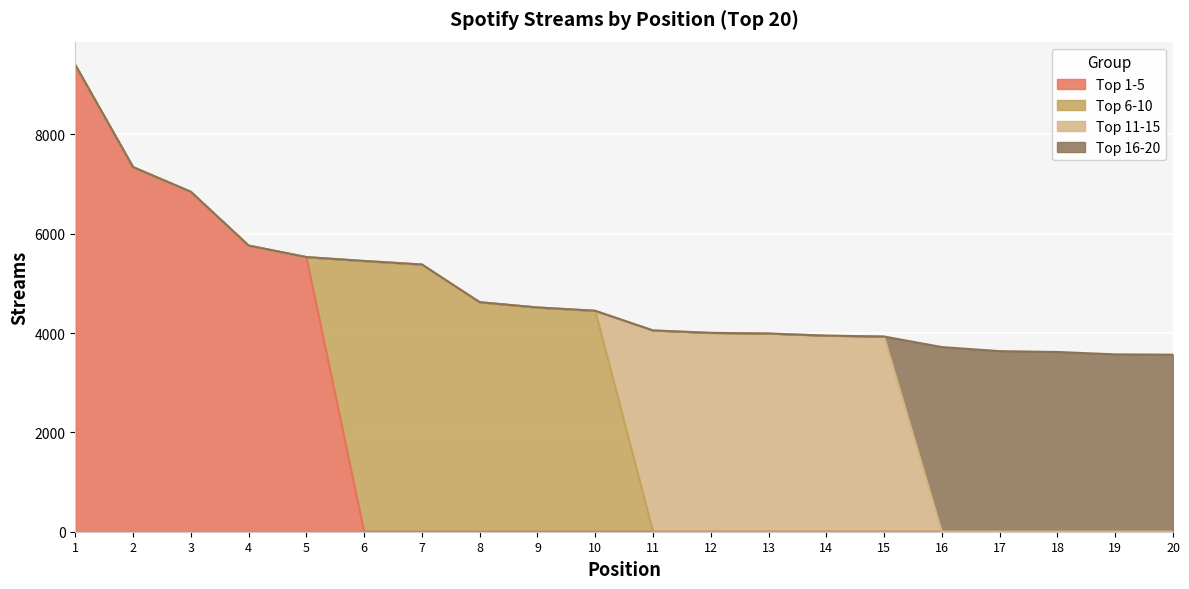

How many positive values does the Top 6-10 series have?

5